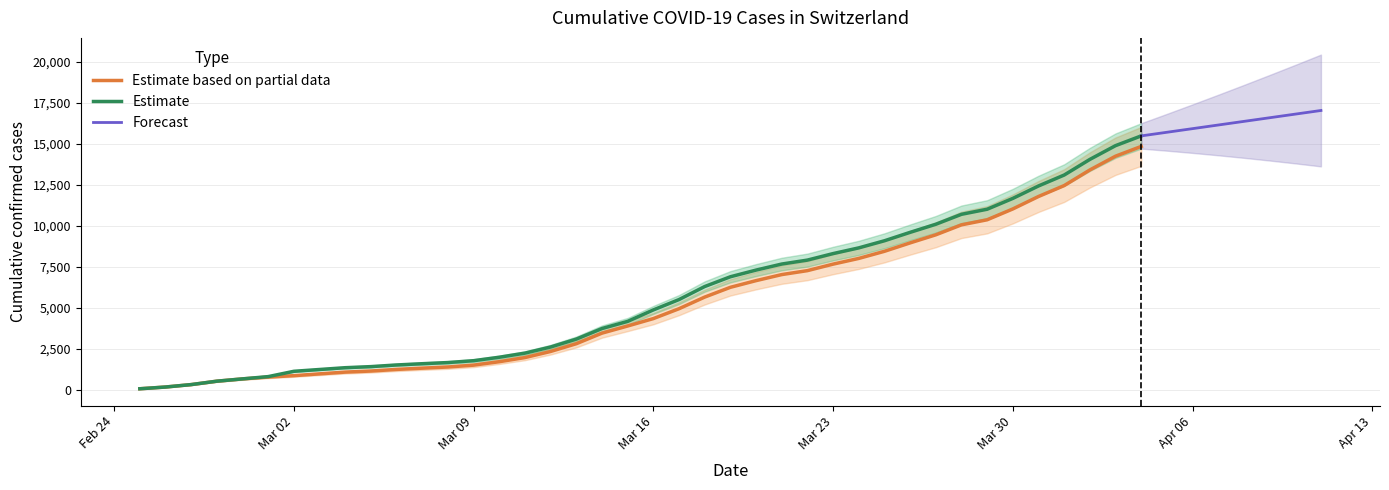

True or false: CH and GE intersect in this chart.

False